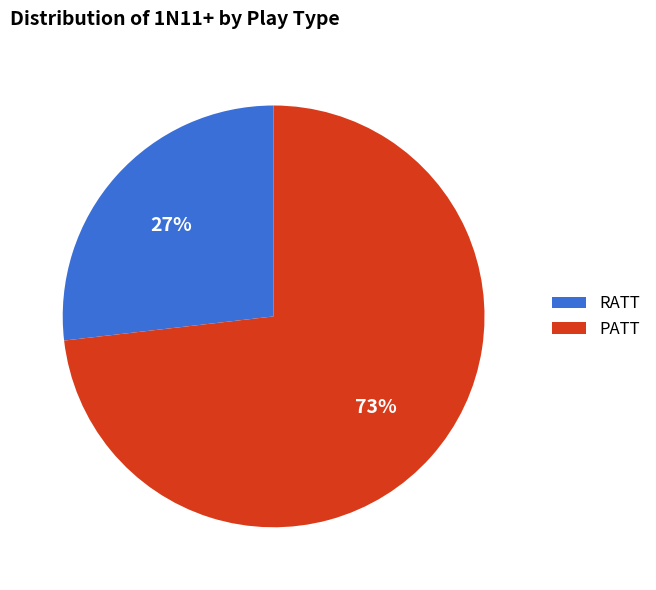

Combined, do PATT and RATT account for over 50%?

Yes